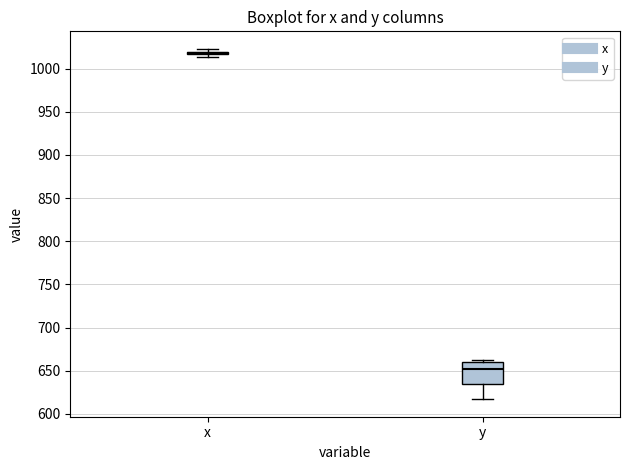

Reading left to right, transcribe this box plot: for each box, give where its median line is, the range the box spans, and where its two whiskers end, as read against the y-axis. The values are not printed on the chart, so give them approximately, as read against the axis.

x: box collapsed to a line at 1020, whiskers 1015 to 1025
y: median 655, box 635 to 660, whiskers 615 to 660 (just above the box's upper edge)